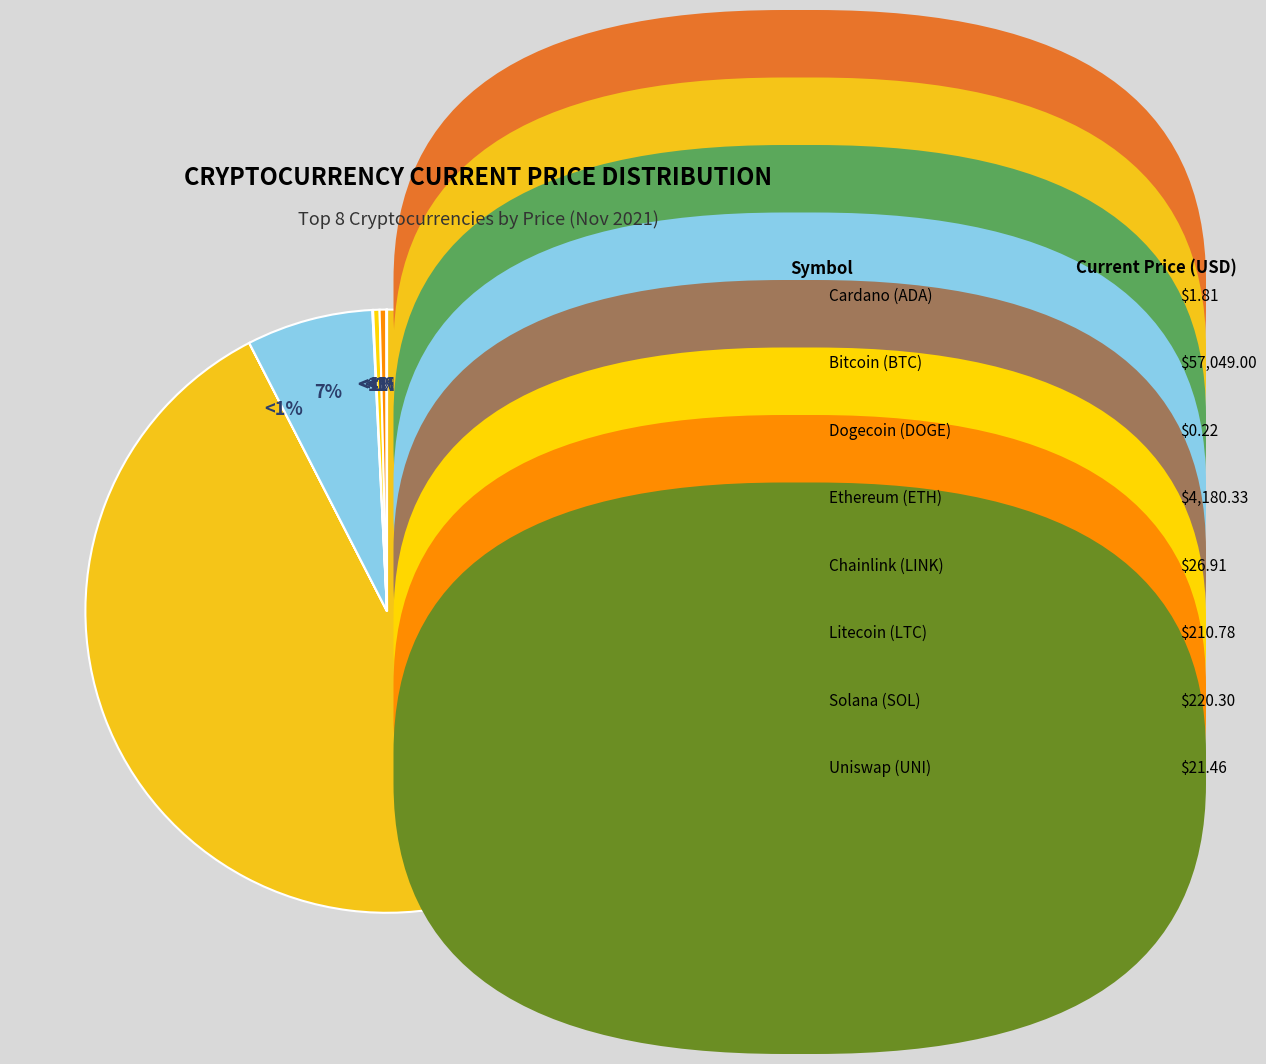

Which slice is the largest?

btc